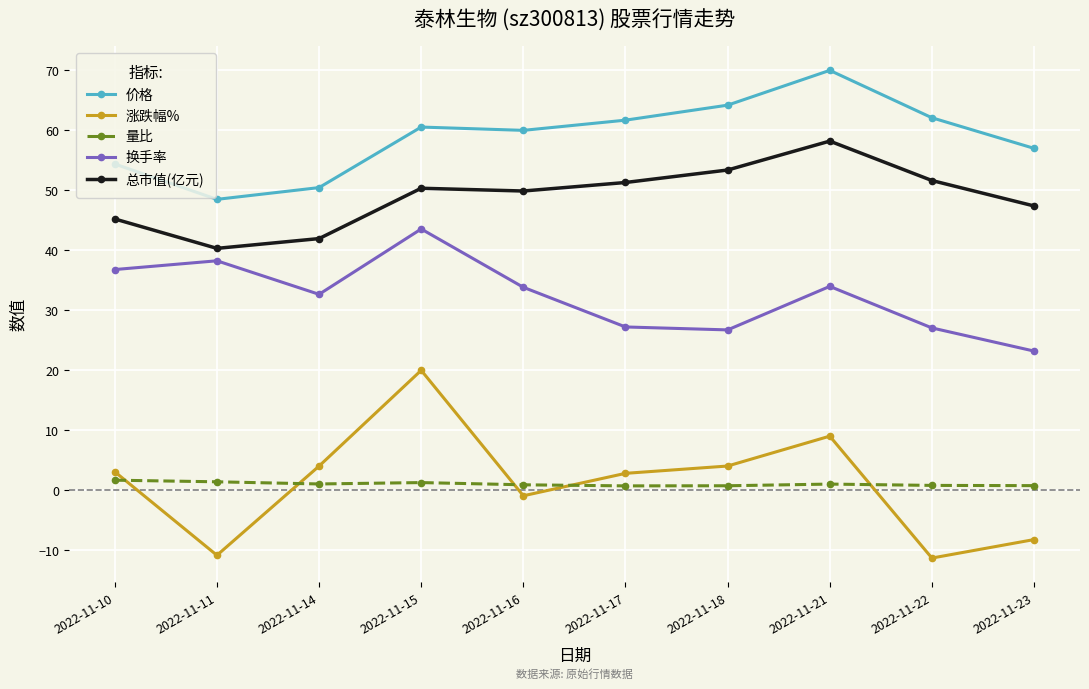

Is the value of 换手率 at 2022-11-18 greater than the value of 涨跌幅% at 2022-11-10?

Yes